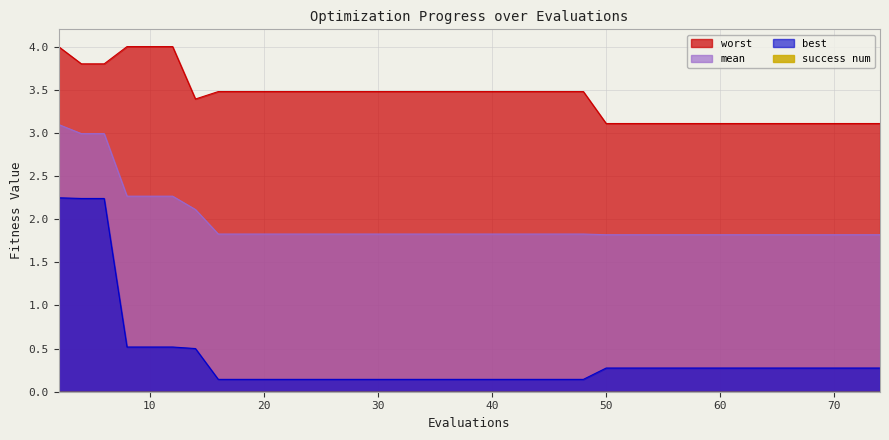

What is the difference between the maximum and minimum values in the worst series?

0.9